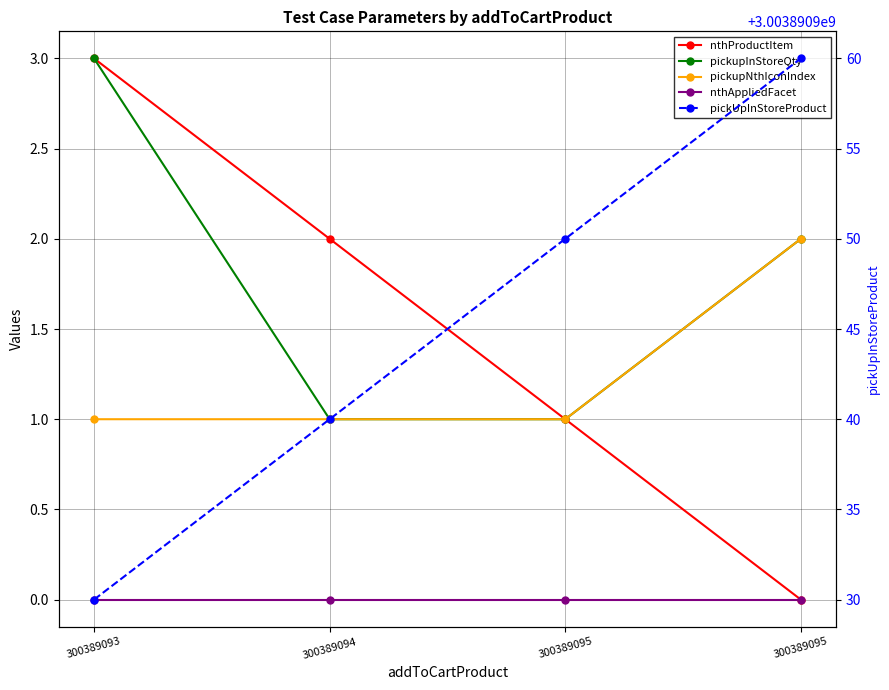

Is the value of nthAppliedFacet at 300389095 greater than the value of pickupInStoreQty at 300389094?

No